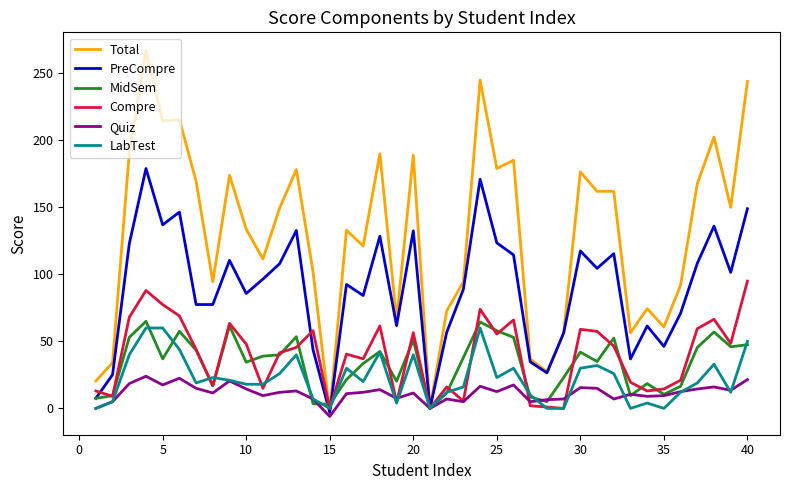

Which series has the largest total across all categories?

Total